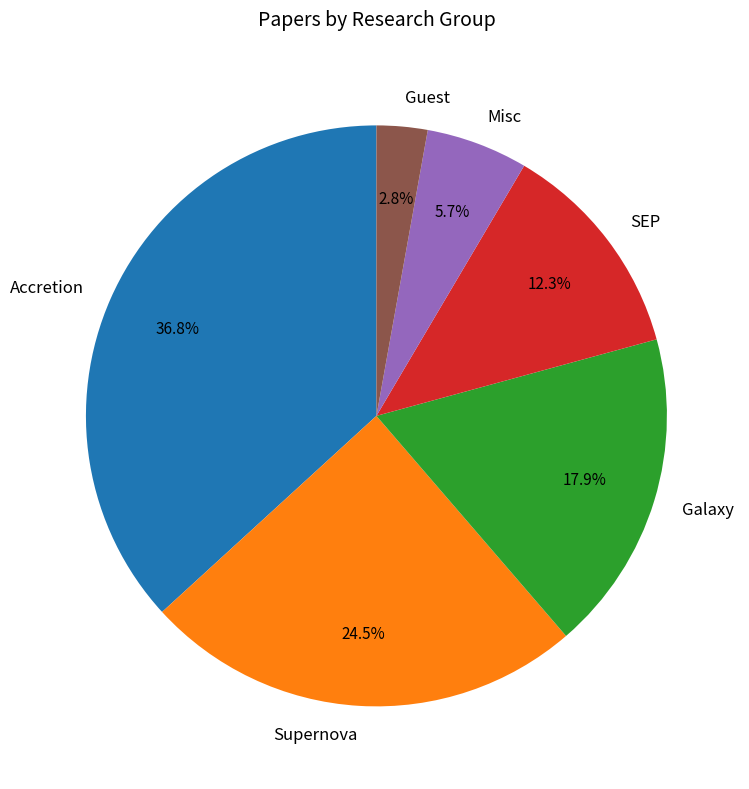

Count the number of slices in the pie.

6